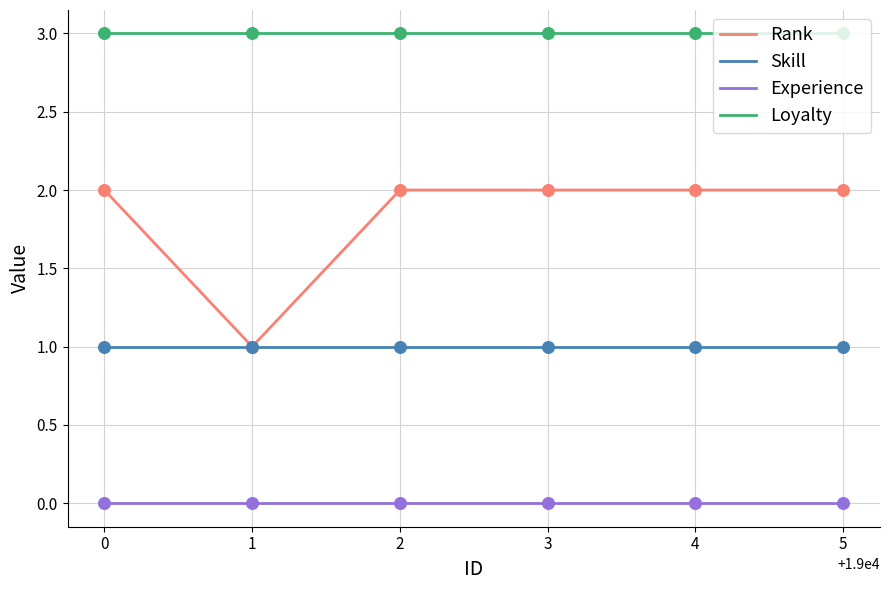

What is the total value across all series at 1?

5